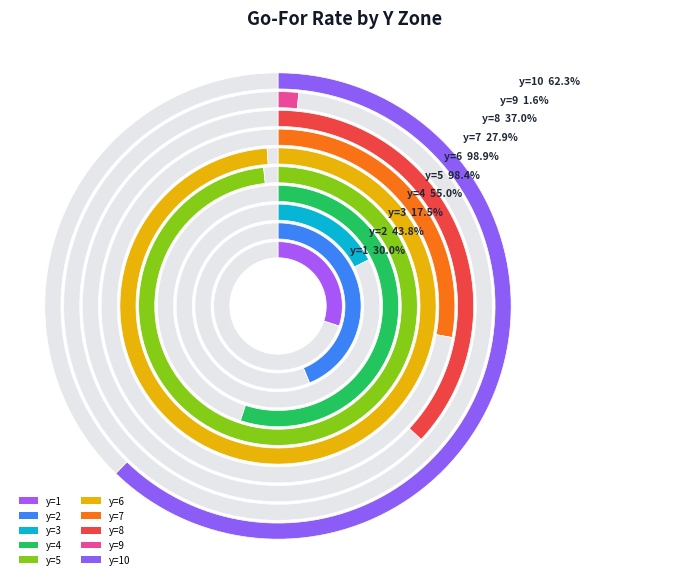

True or false: y=3 accounts for 4% of the total.

True